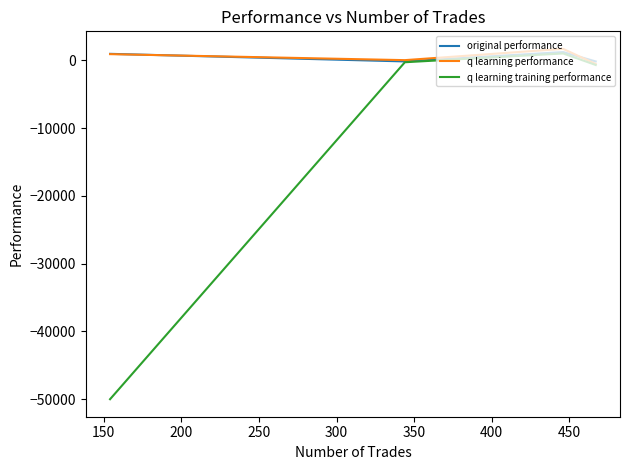

What are all the series names shown in the legend?

original performance, q learning performance, q learning training performance